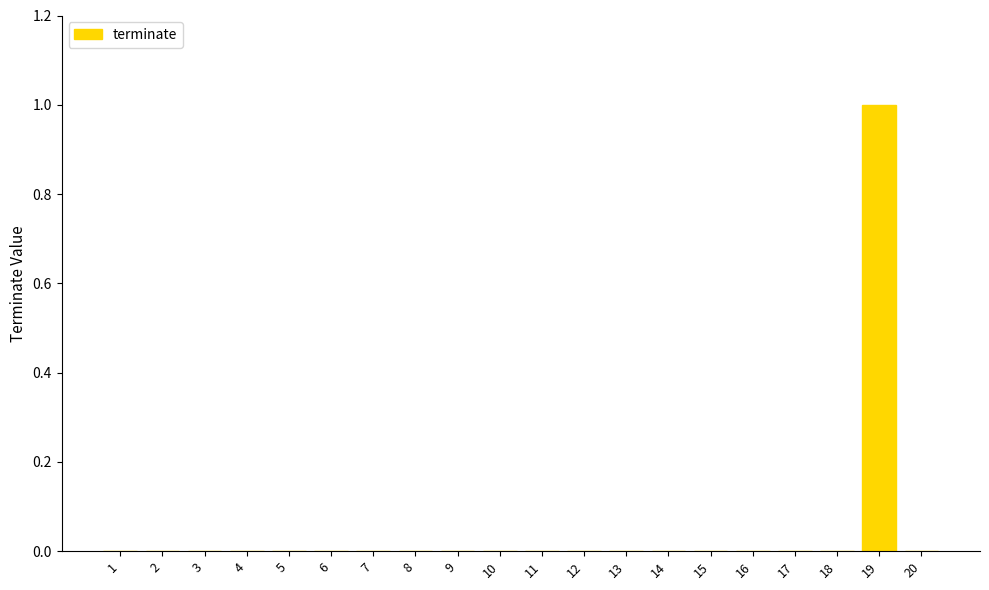

What is the greatest value displayed?

1